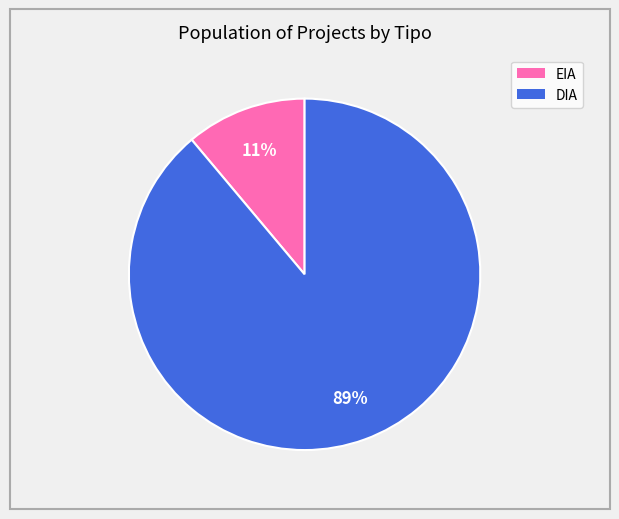

To the nearest percent, what portion does EIA represent?

11%